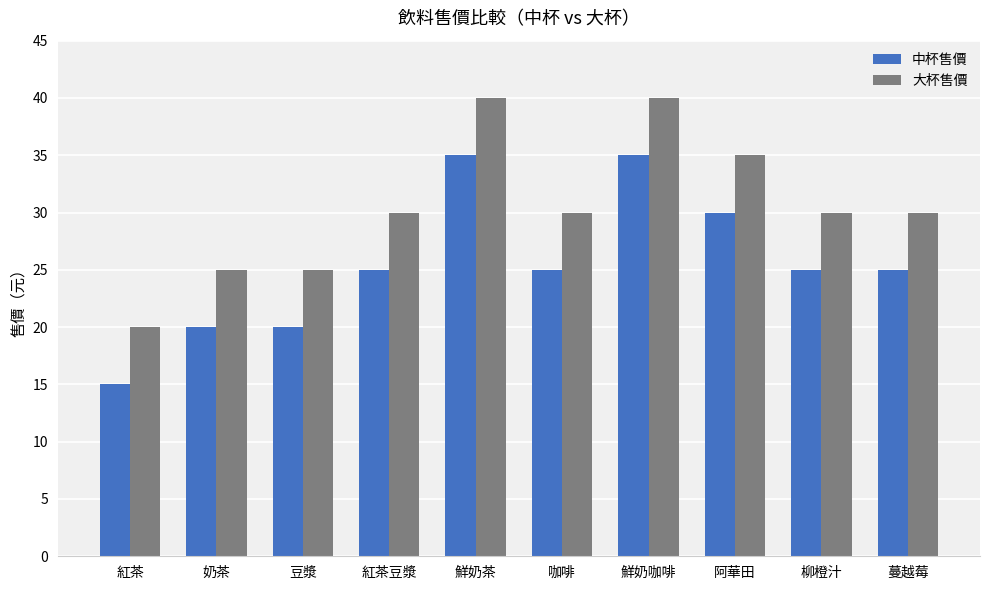

What is the difference between the highest and lowest values at 紅茶豆漿?

5